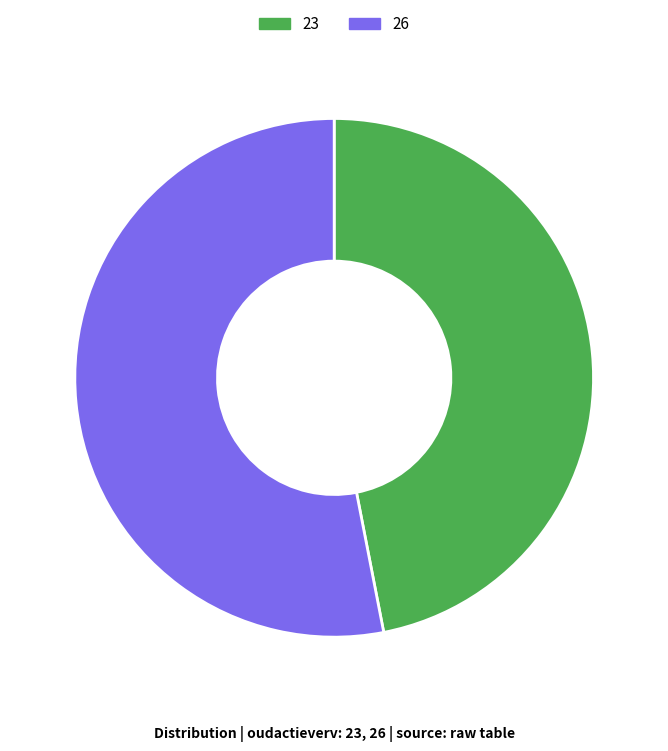

Rank the categories by value from highest to lowest.

26, 23